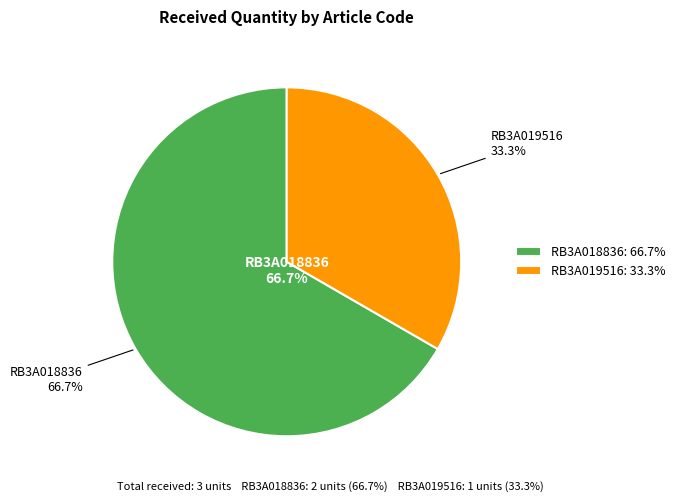

To the nearest percent, what percentage of the pie is RB3A019516?

33%